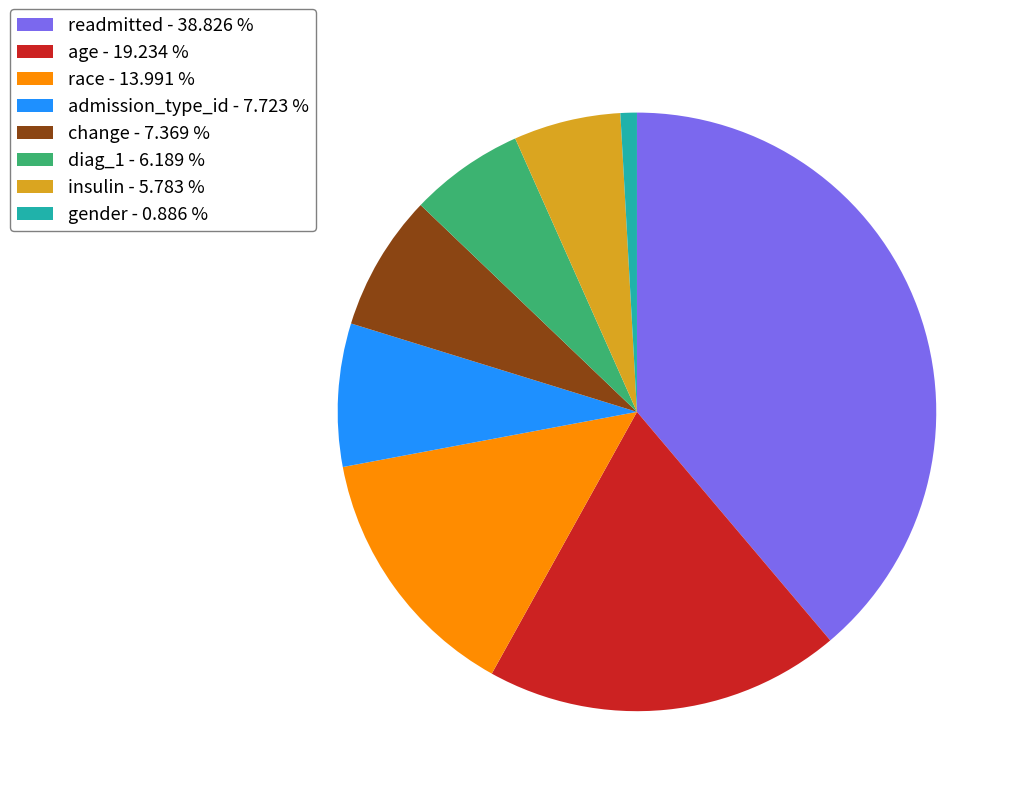

Is readmitted the majority of the pie?

No